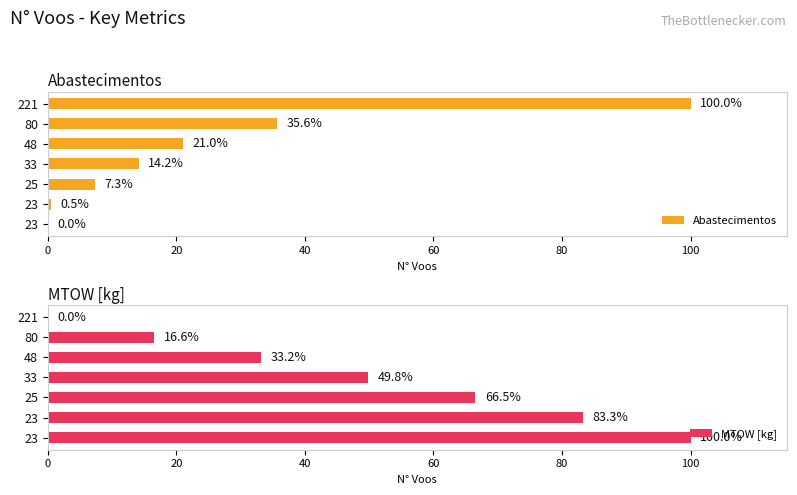

Which series has the largest total across all categories?

MTOW [kg]